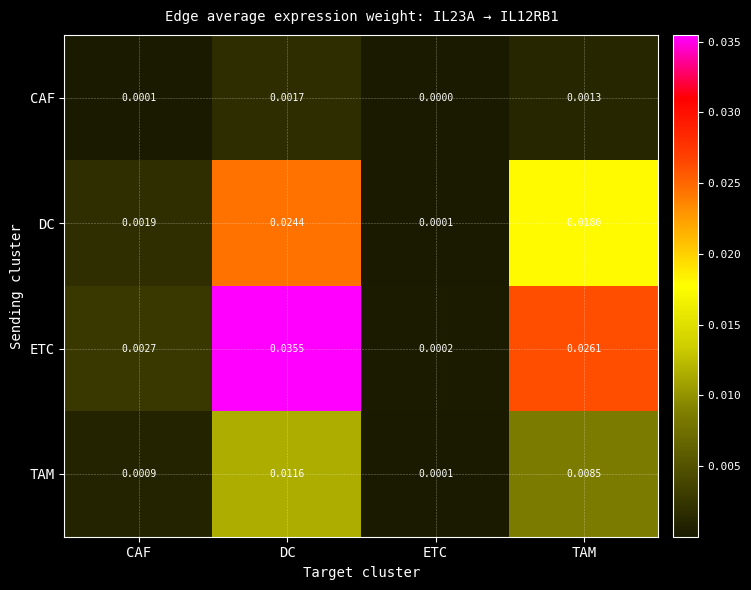

Rank the categories by CAF value from highest to lowest.

DC, TAM, CAF, ETC